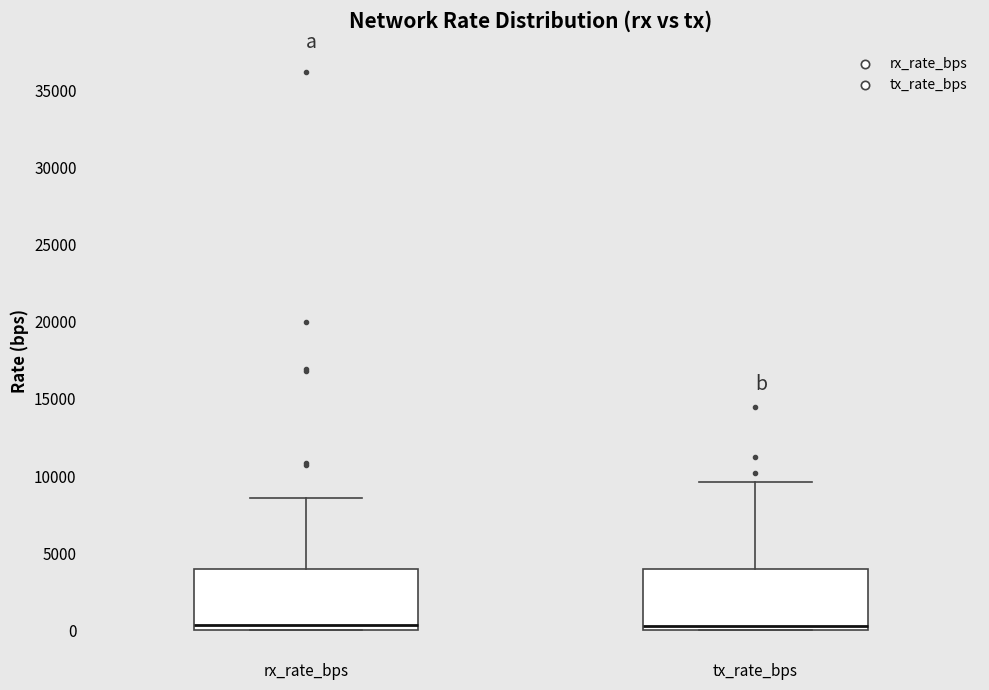

Where does the upper whisker of the box for rx_rate_bps end on the y-axis? The values are not printed on the chart, so give them approximately, as read against the axis.

8500